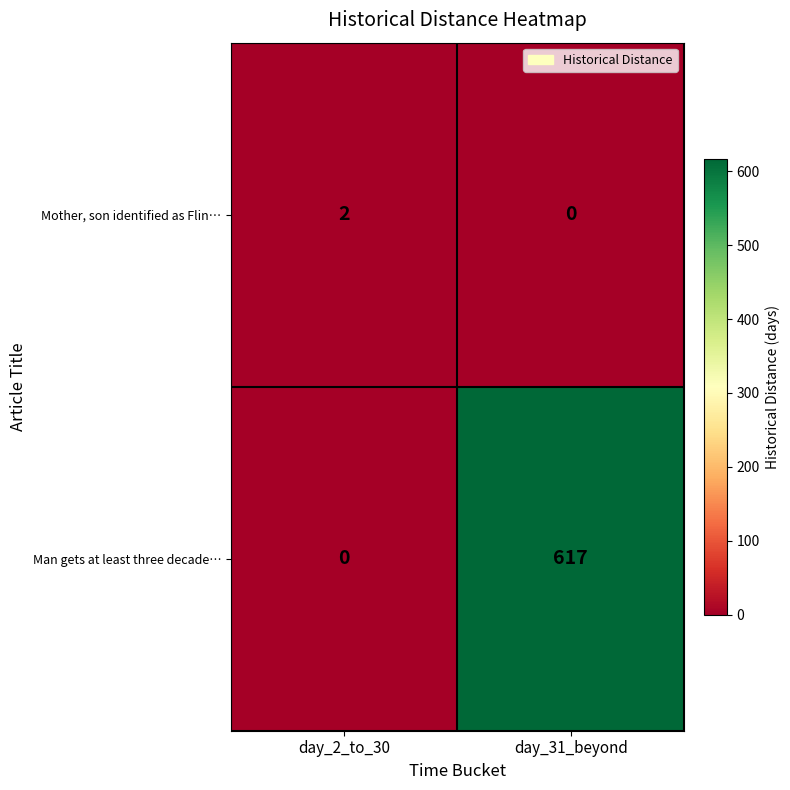

Is it true that Man gets at least three decade… equals 283 at day_31_beyond?

False